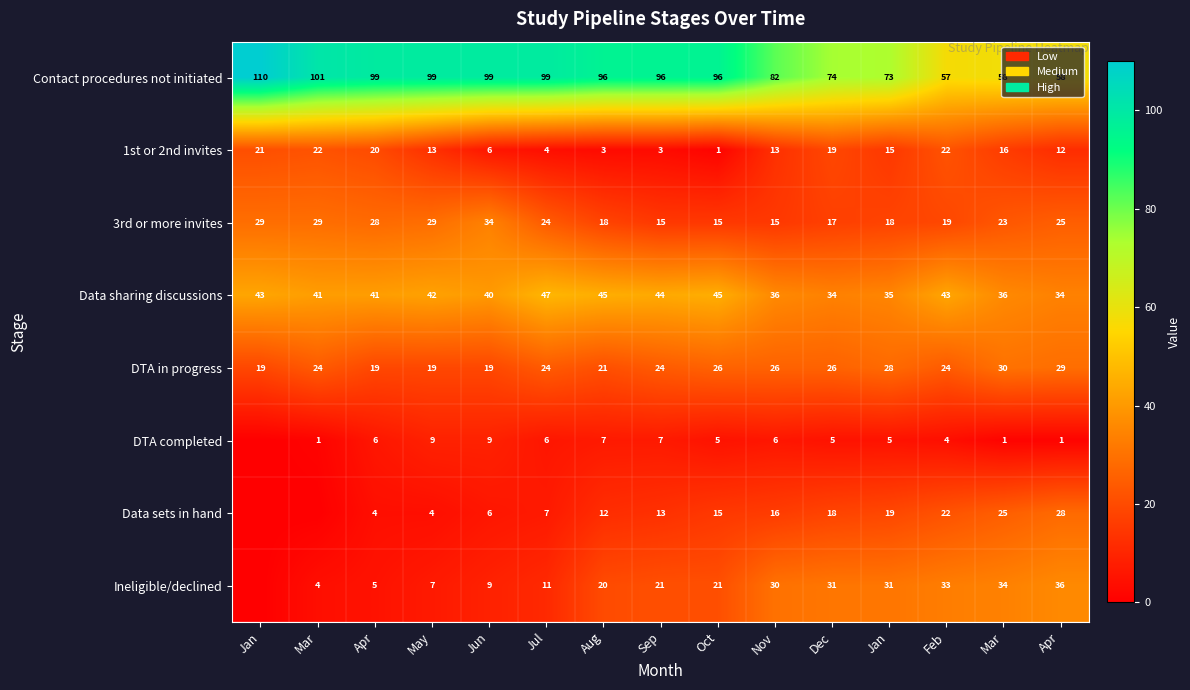

How many data points in 1st or 2nd invites are less than 13?

6